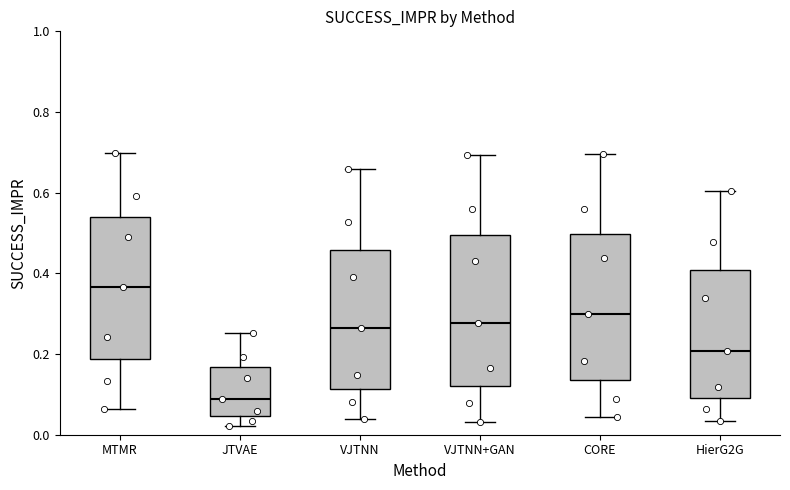

Where does the lower whisker of the box for VJTNN end on the y-axis? The values are not printed on the chart, so give them approximately, as read against the axis.

0.04